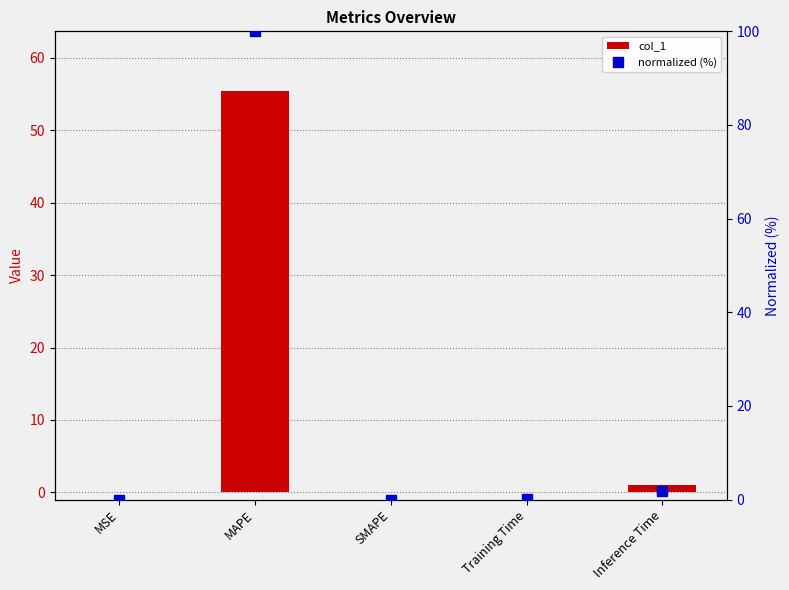

True or false: col_1 has a value of -30.9 at SMAPE.

False